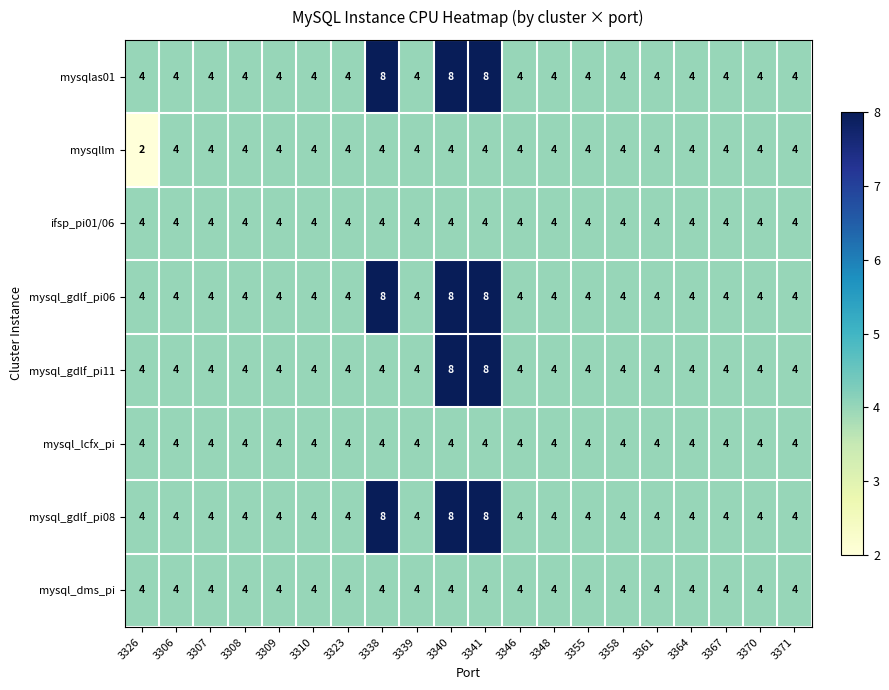

What is the approximate value of ifsp_pi01/06 at 3338?

4